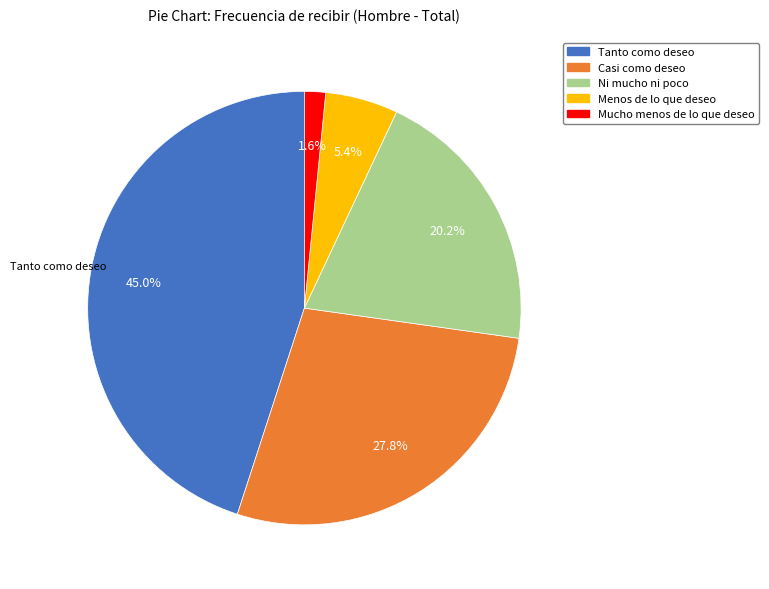

How many slices are in this pie chart?

5